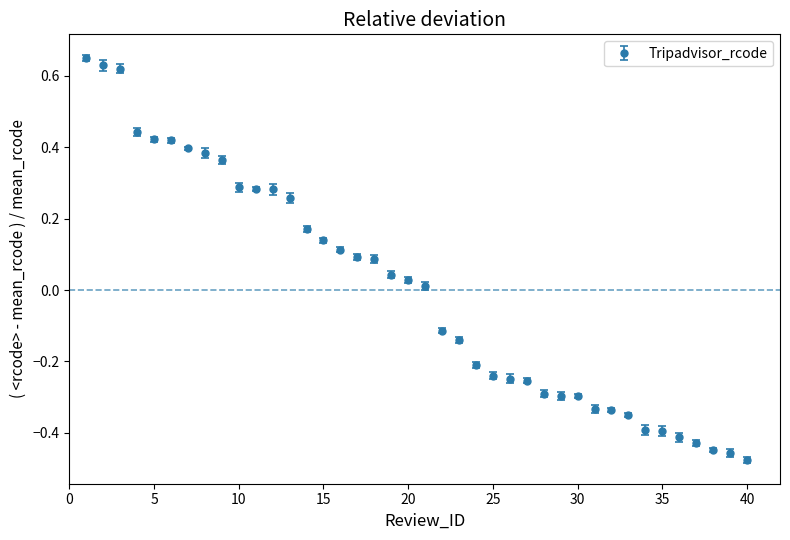

What is the difference between the second highest and second lowest values?

1.1